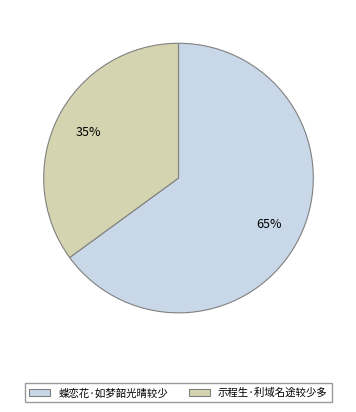

Is 蝶恋花·如梦韶光晴较少 the majority of the pie?

Yes